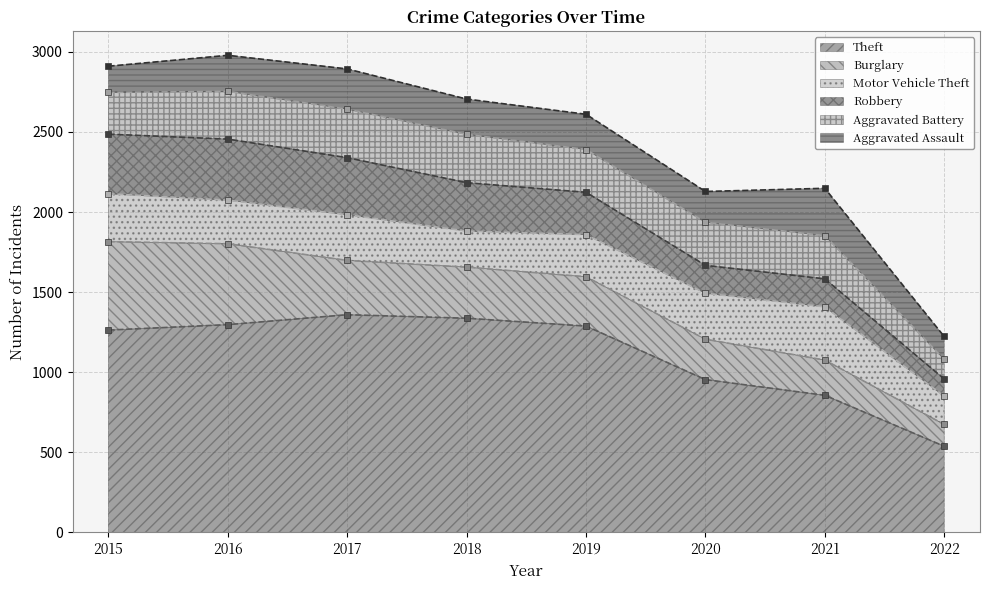

Does the chart have visible grid lines?

Yes